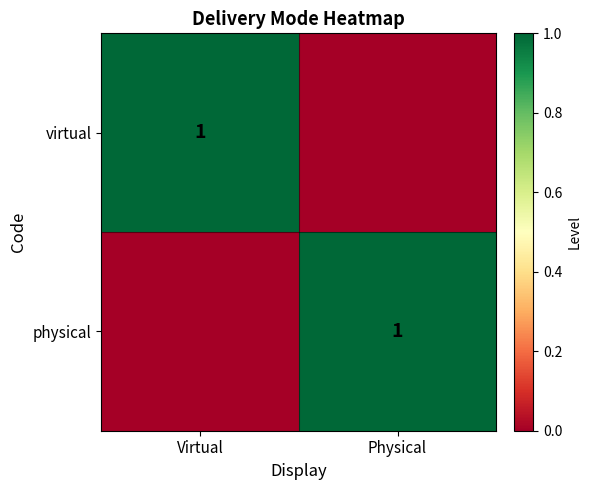

True or false: virtual has a value of 1 at Virtual.

True